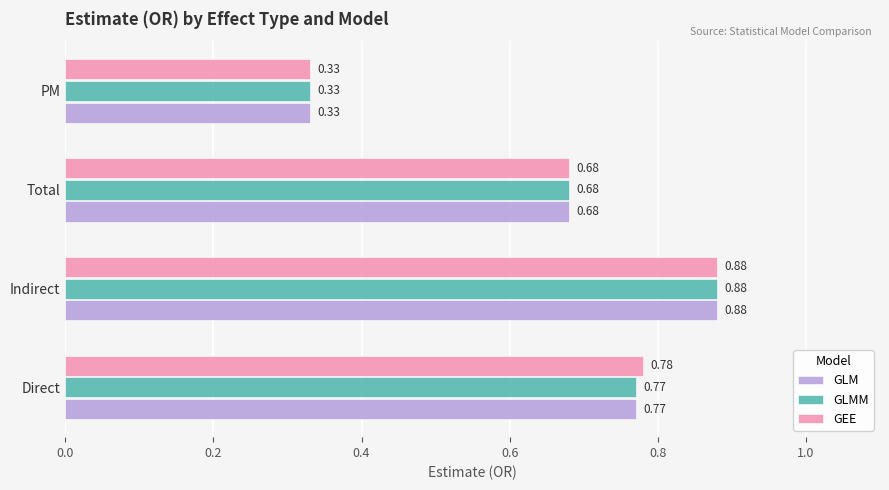

Rank the categories by GLM value from highest to lowest.

Indirect, Direct, Total, PM